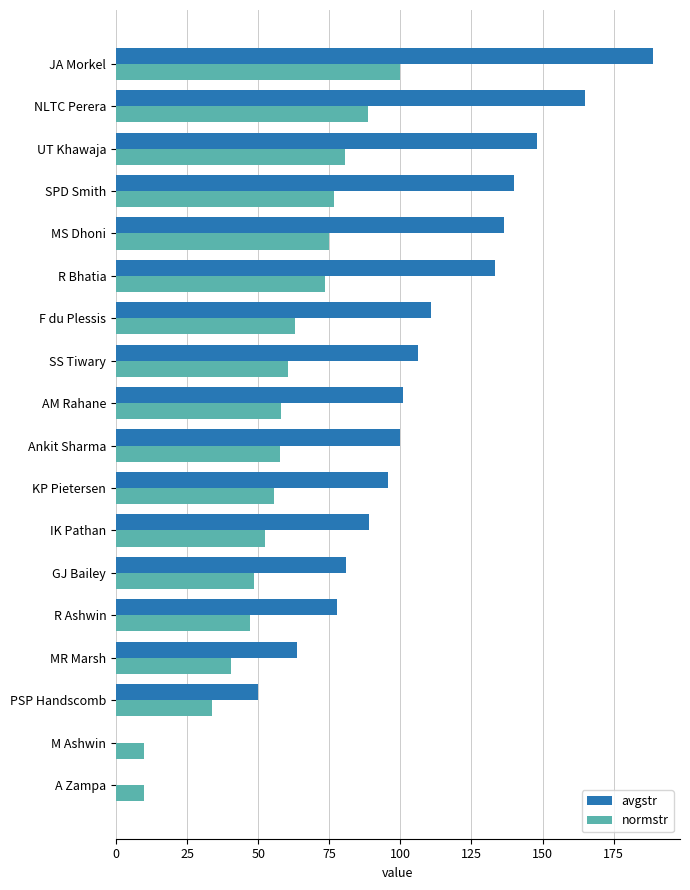

What is the maximum value shown in the chart?

188.9